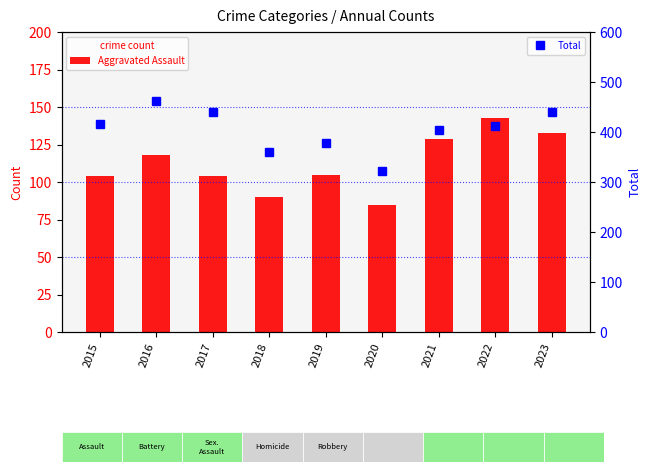

What is the difference between the maximum and minimum values in the Aggravated Assault series?

58